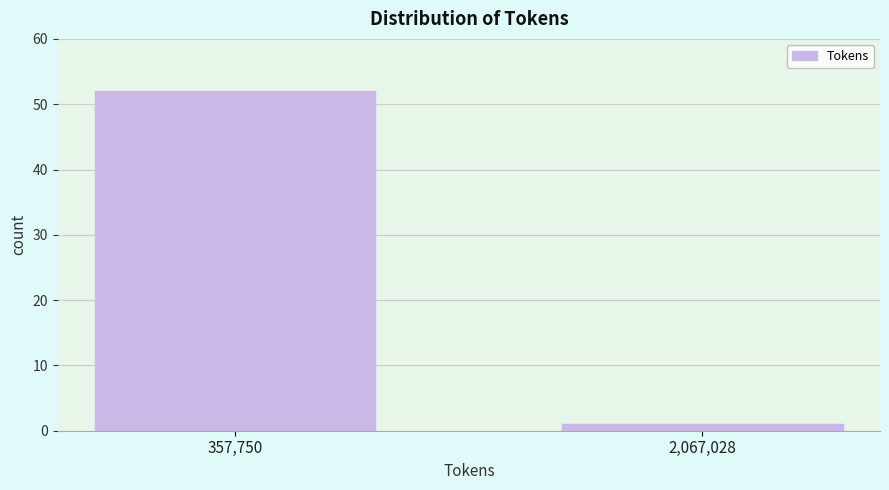

Reading left to right, list all the values displayed in this chart.

52	1